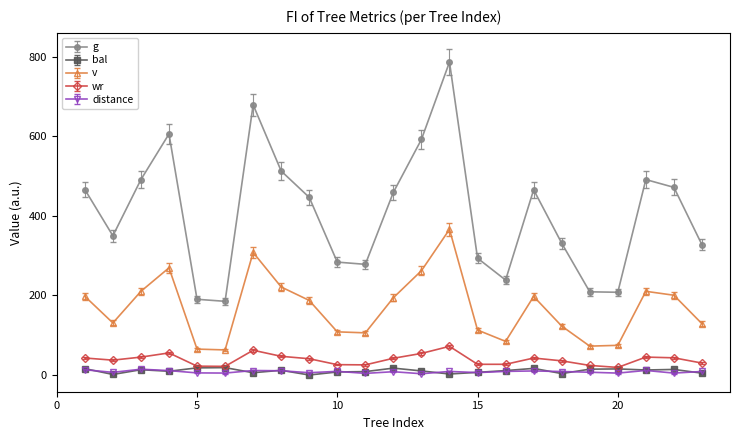

What are all the series names shown in the legend?

g, bal, v, wr, distance